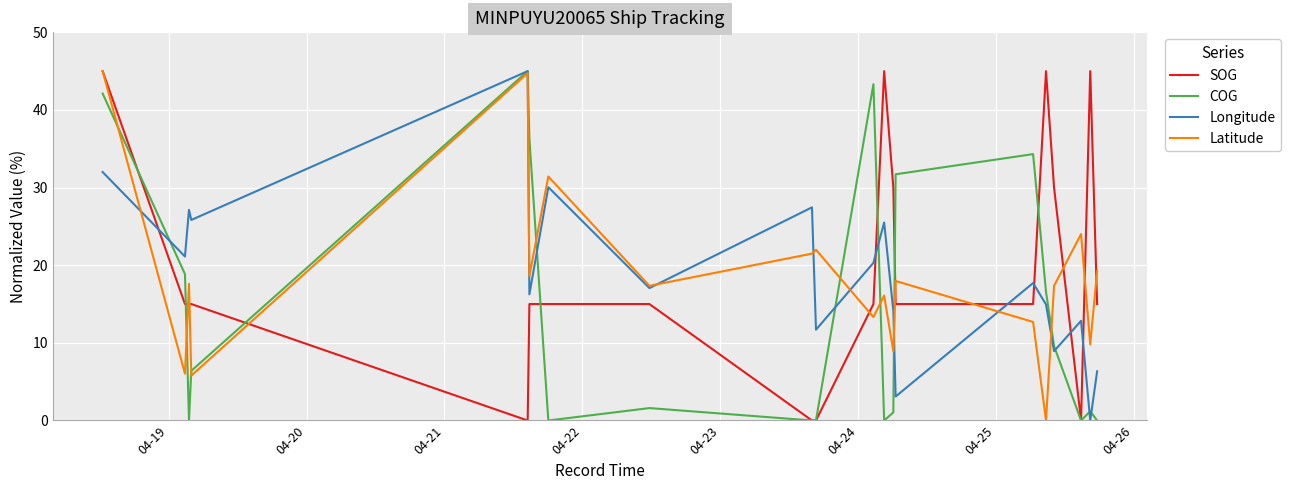

What is the greatest value displayed?

45.0